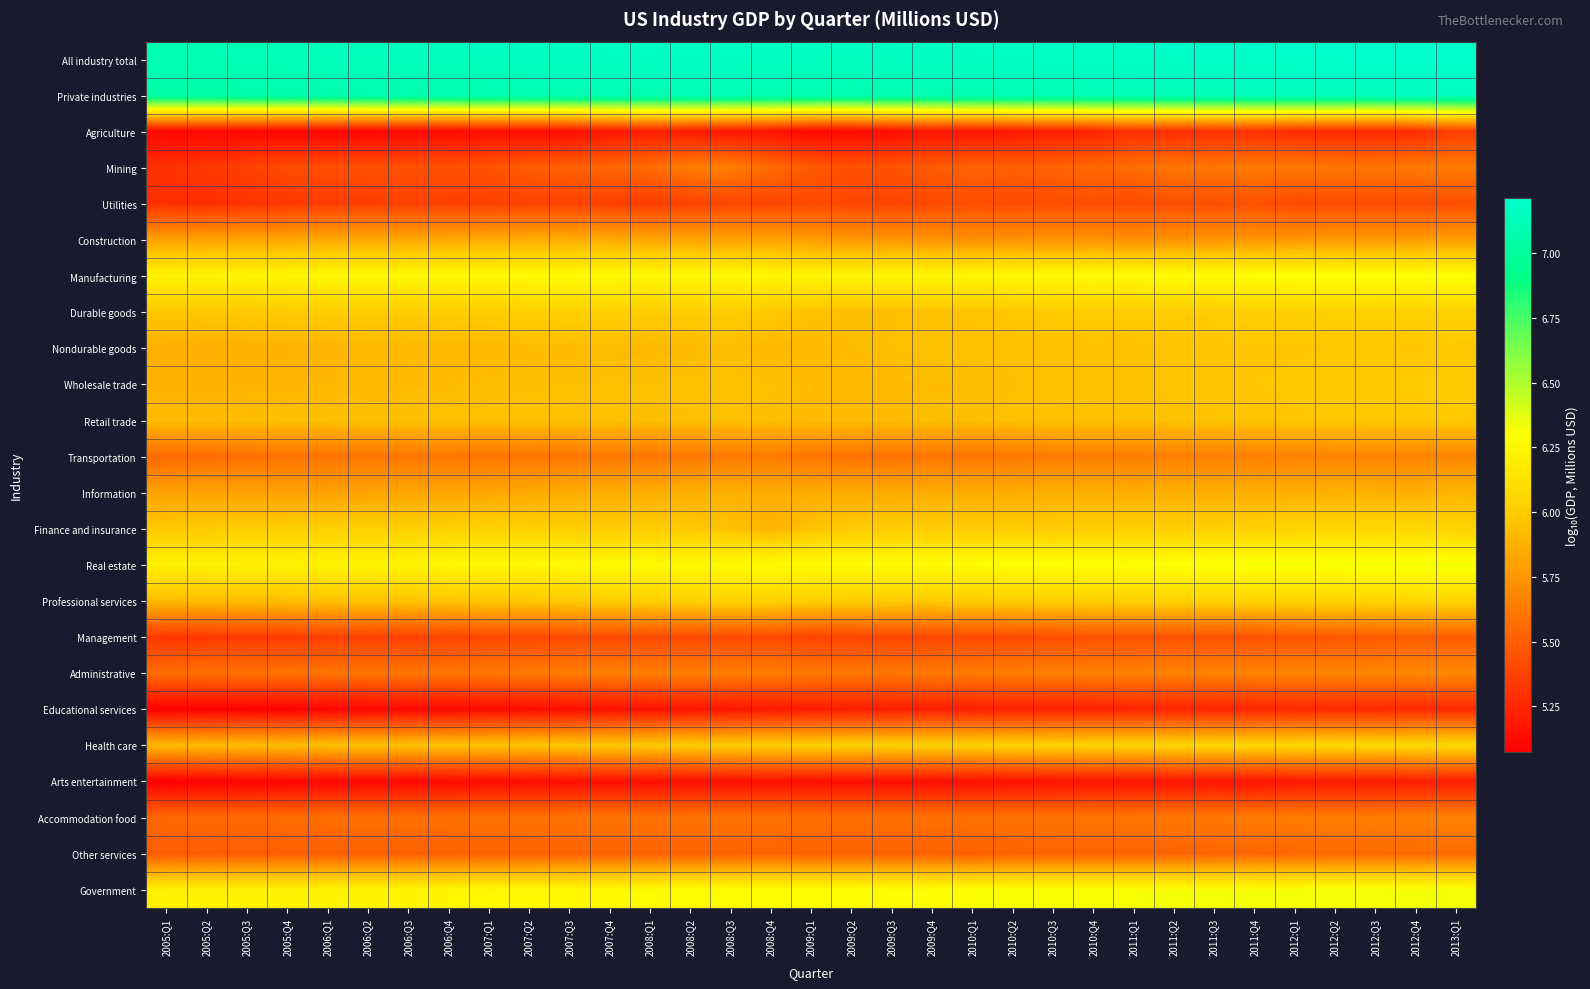

What is the total value across all series at 2010:Q2?

140.9